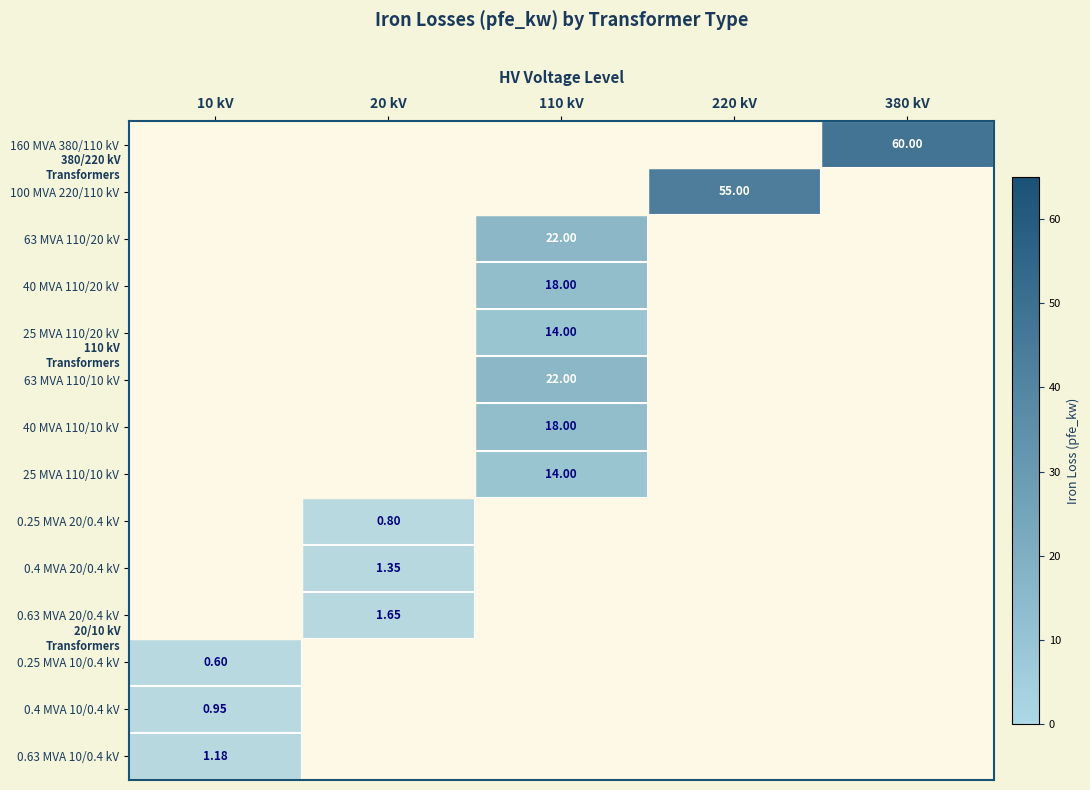

Count the number of categories in the chart.

5